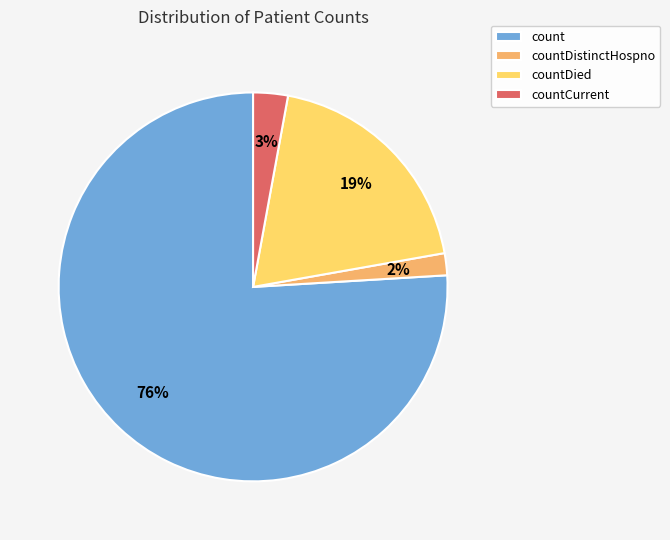

Do count and countDied together represent more than half of the pie?

Yes